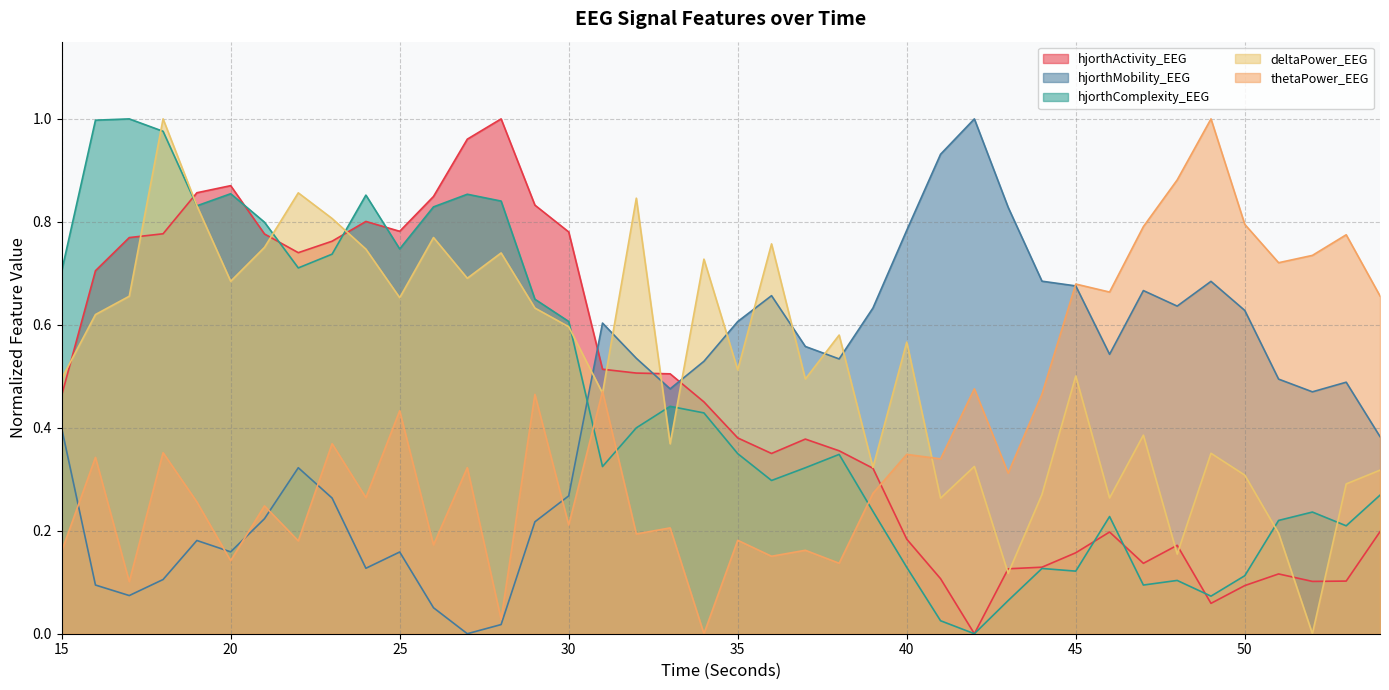

What are all the series names shown in the legend?

hjorthActivity_EEG, hjorthMobility_EEG, hjorthComplexity_EEG, deltaPower_EEG, thetaPower_EEG